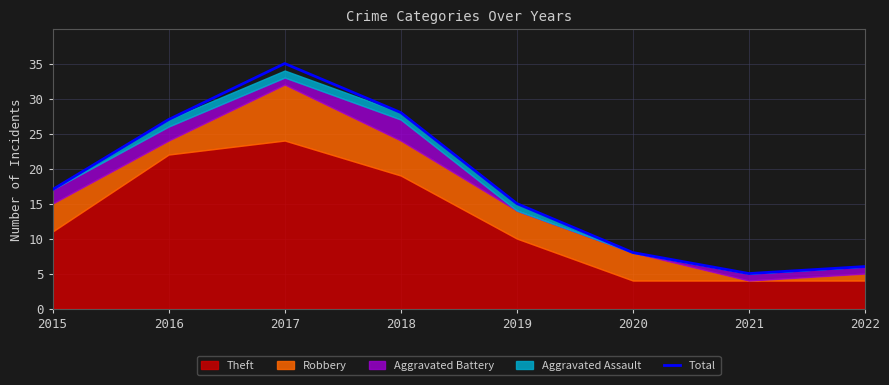

At which category does the data reach its first local peak?

2017